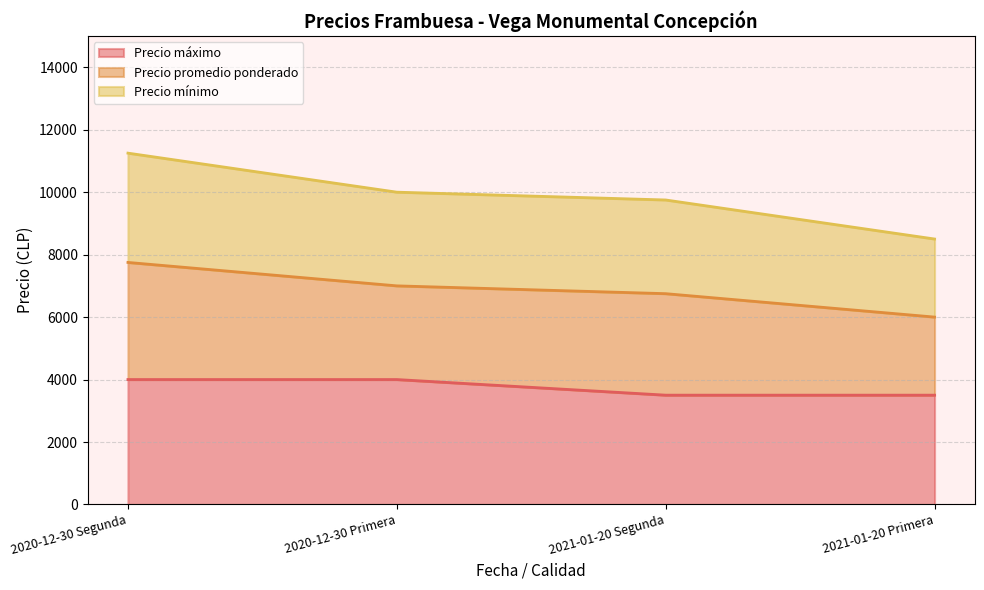

What is the highest value of the Precio máximo series?

4000